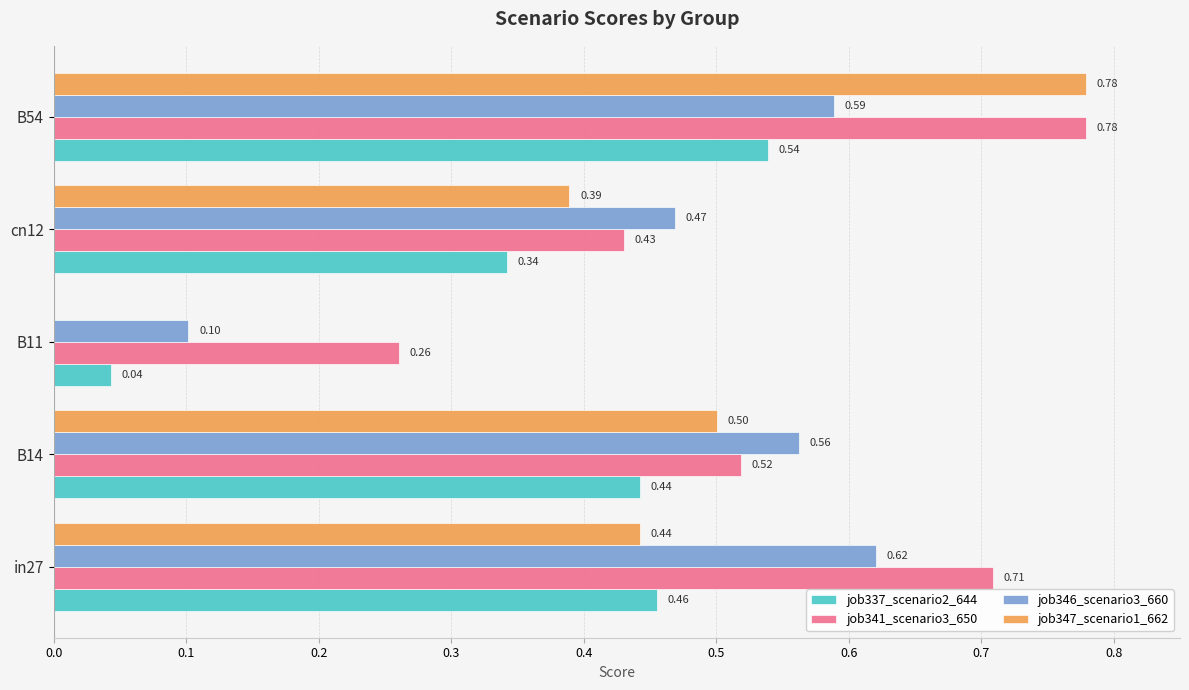

Between in27 and B11, which series saw the biggest shift?

job346_scenario3_660